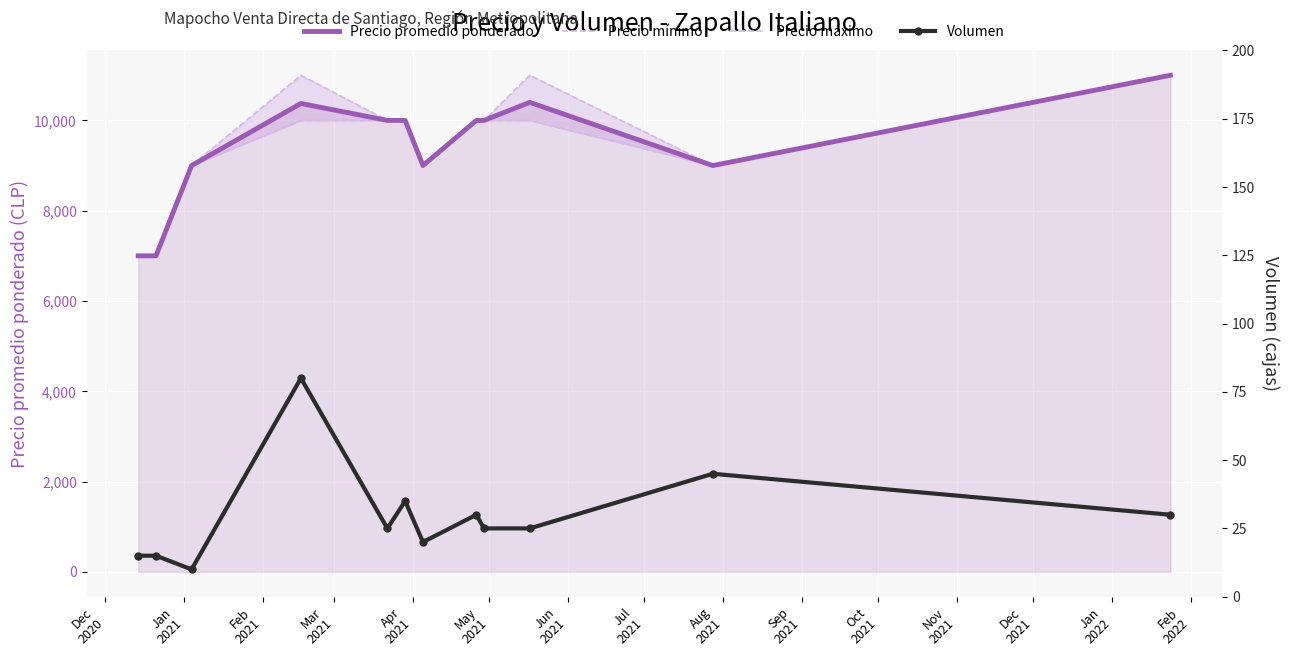

What is the highest value of the Precio promedio ponderado series?

11000